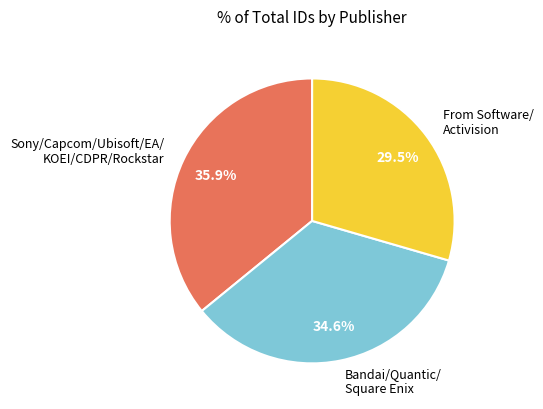

What is the smallest slice in the pie chart?

From Software/ Activision